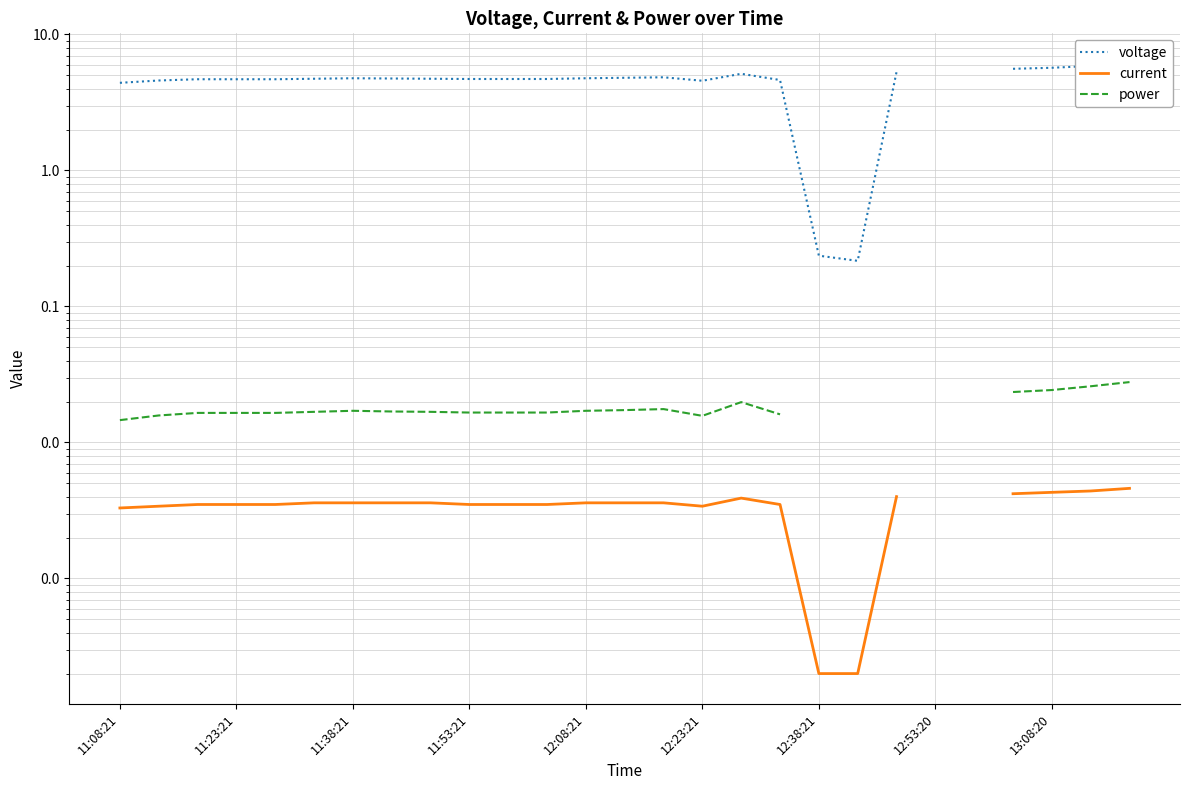

Where is current nearest to the value 0?

12:38:21